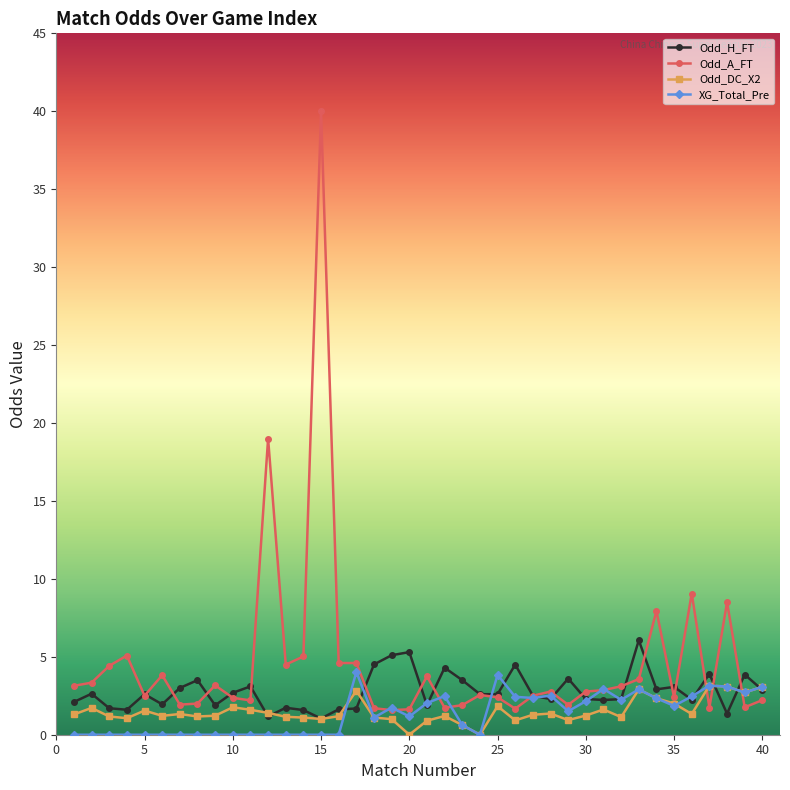

What is the maximum value for XG_Total_Pre?

4.0